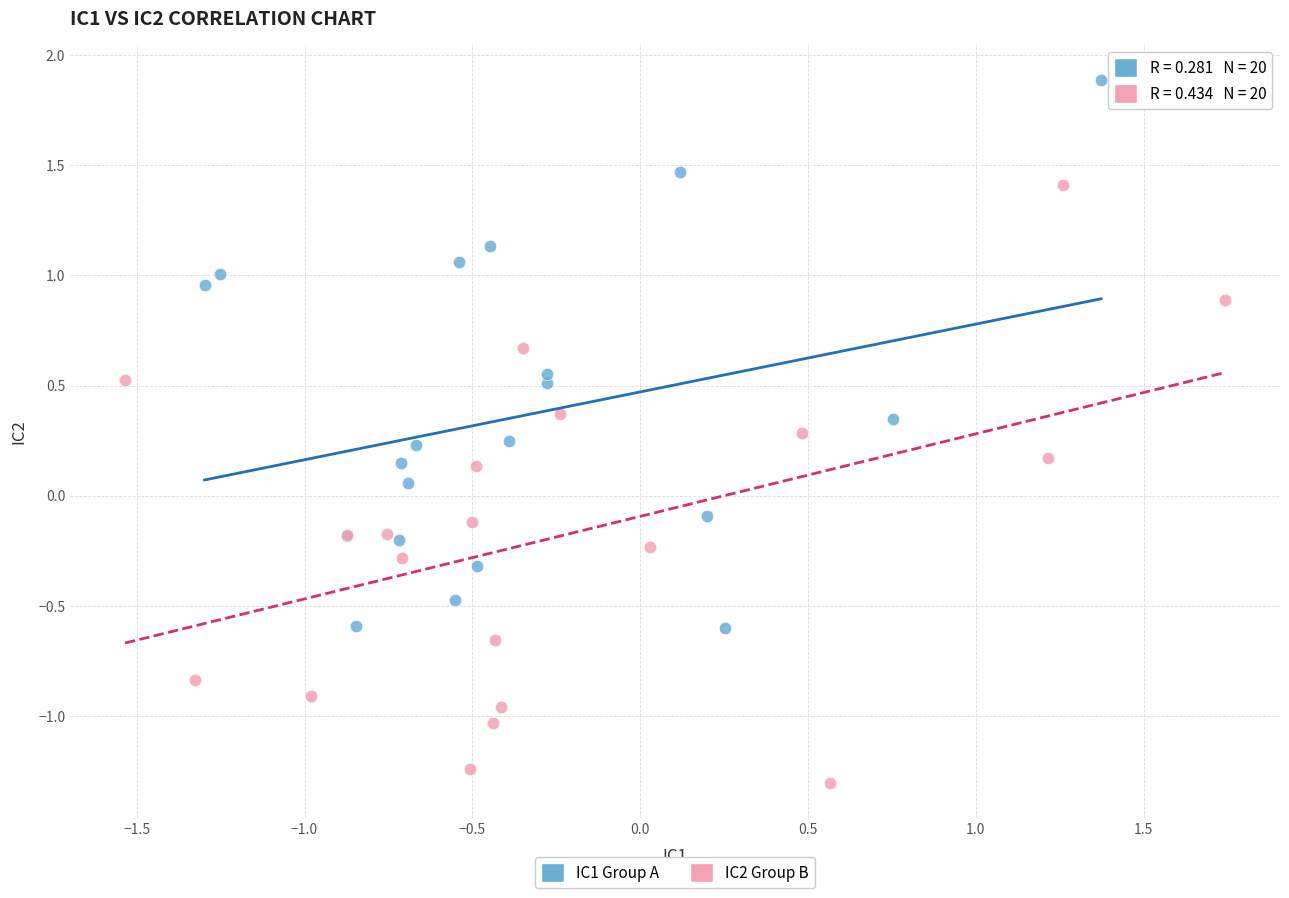

Which series reaches the maximum Y coordinate?

IC1 Group A